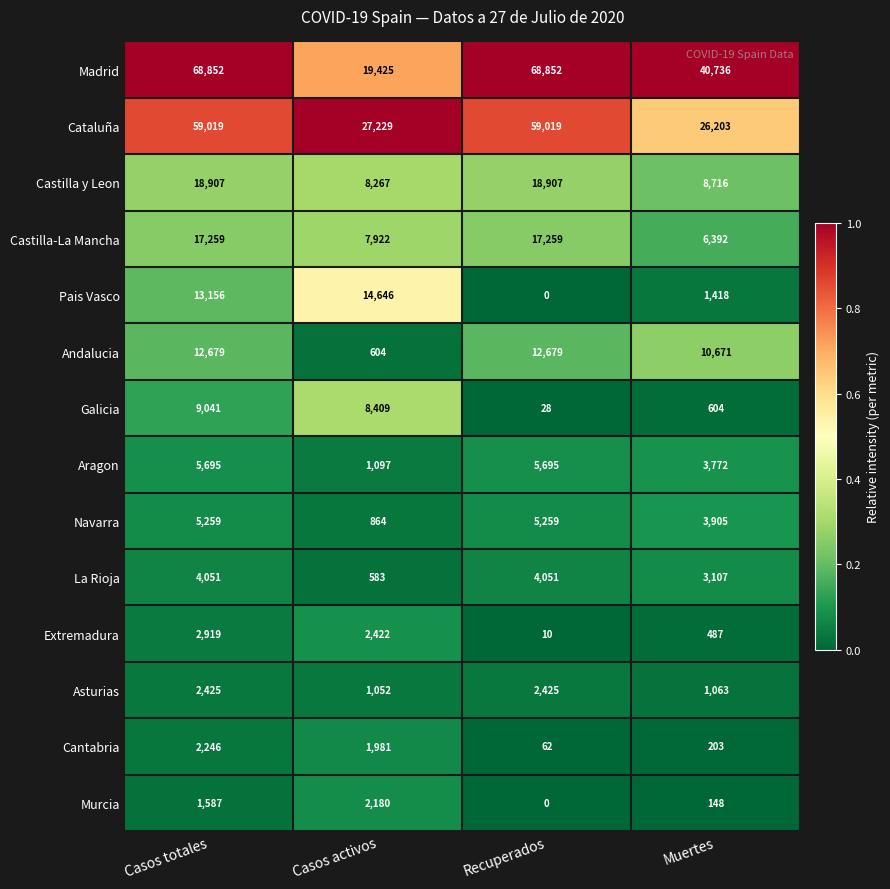

Rank the series at Muertes from lowest to highest value.

Murcia, Cantabria, Extremadura, Galicia, Asturias, Pais Vasco, La Rioja, Aragon, Navarra, Castilla-La Mancha, Castilla y Leon, Andalucia, Cataluña, Madrid